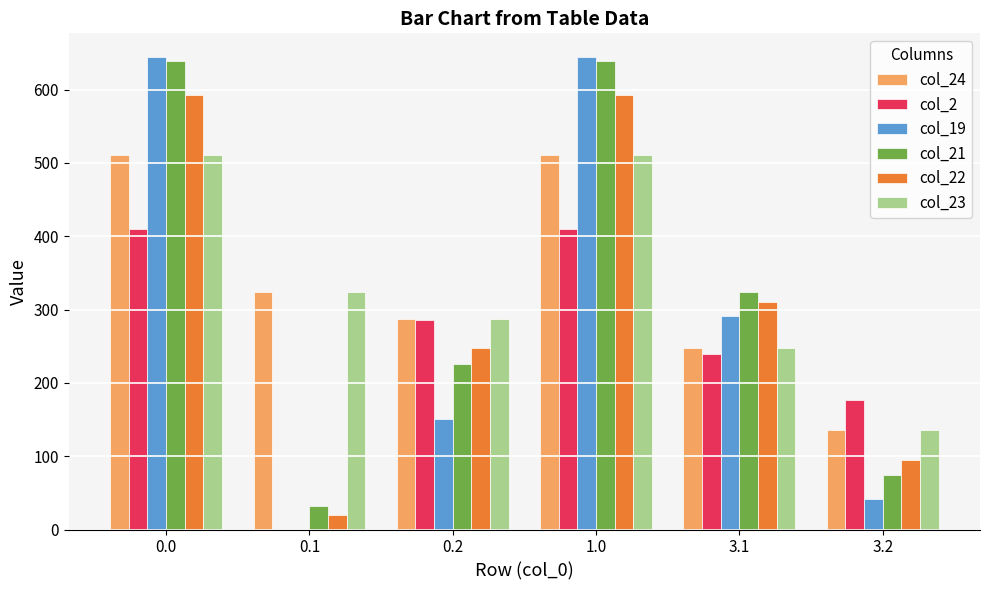

What is the sum of the col_21 values at 3.2 and 0.2?

300.7